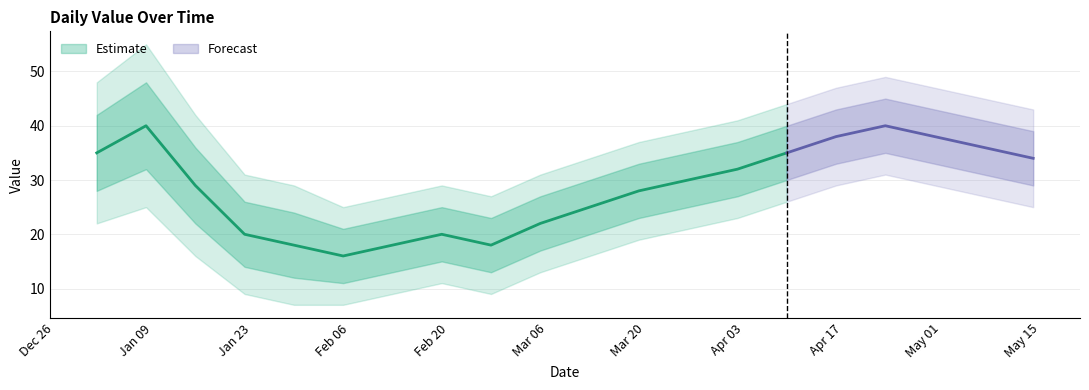

True or false: the data shows 19 at 2023-03-26.

False